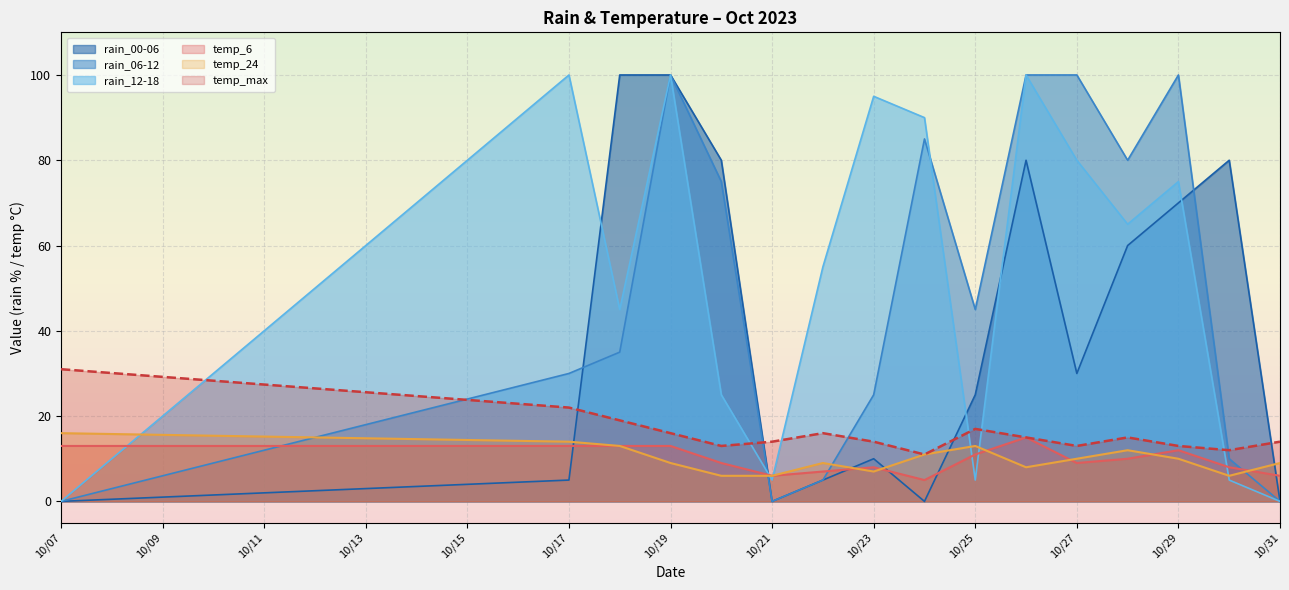

Which series has the largest range (max minus min)?

rain_06-12